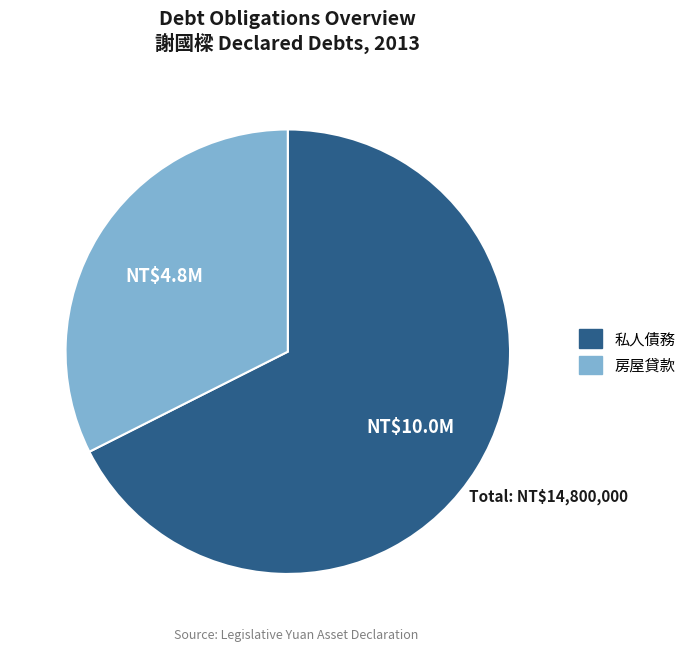

Do 房屋貸款 and 私人債務 together represent more than half of the pie?

Yes